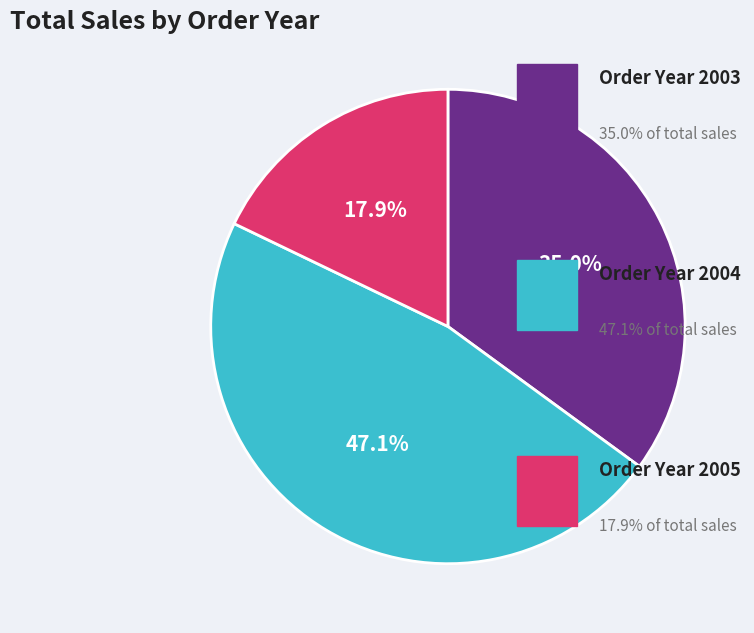

How many segments does this pie chart have?

3